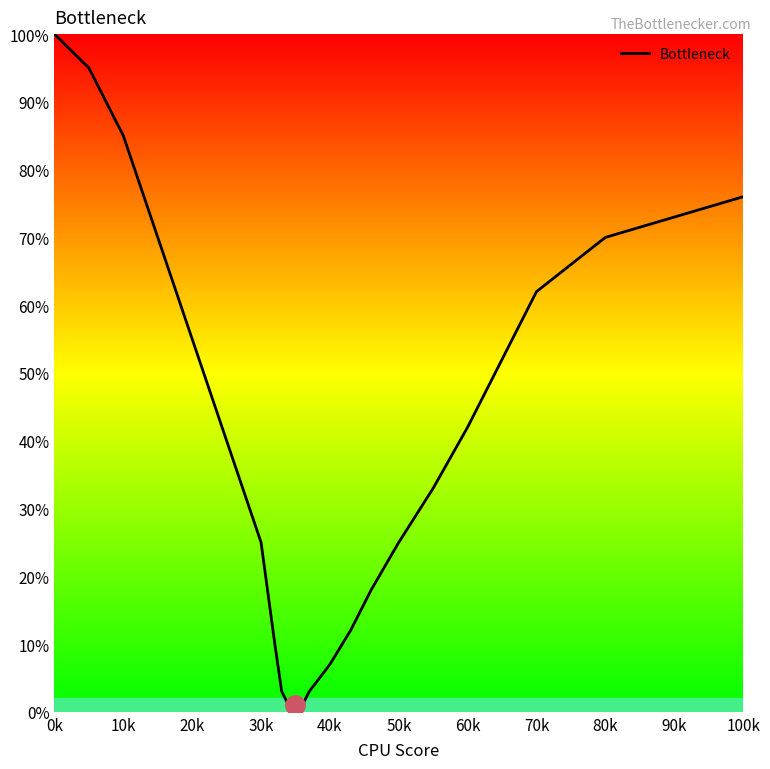

What is the maximum value shown in the chart?

100